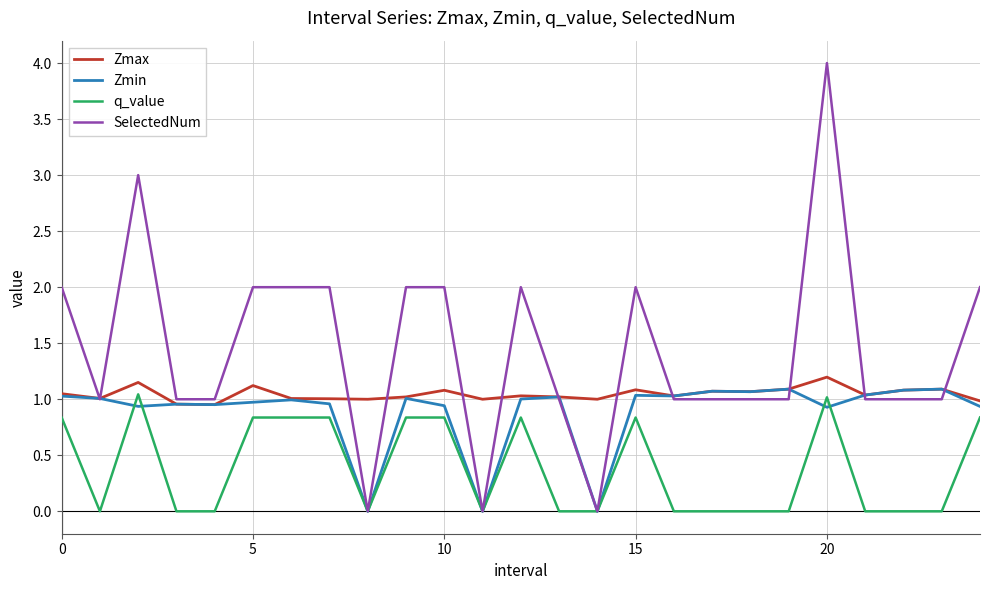

Which series has the widest spread of values?

SelectedNum